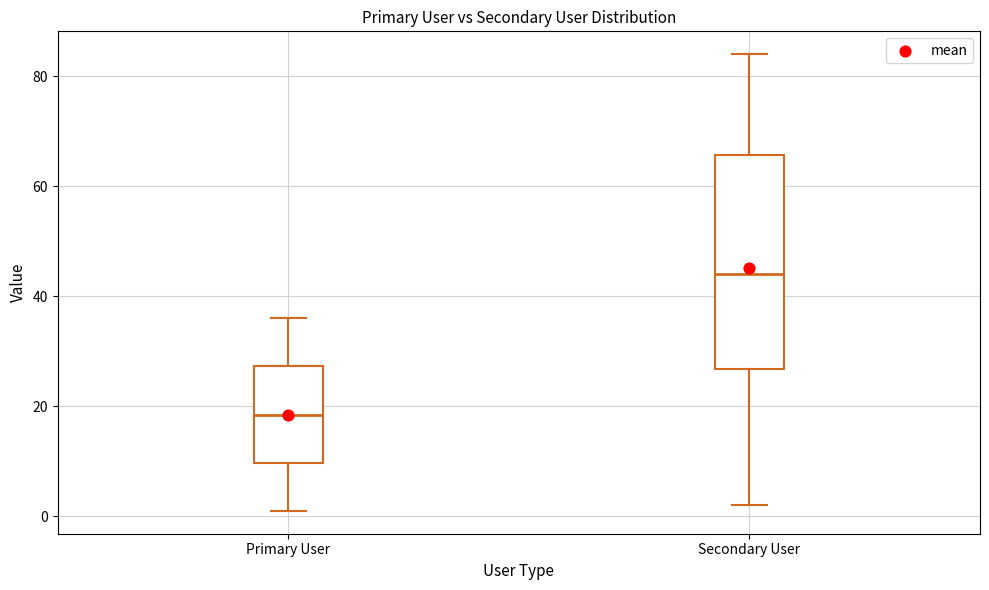

Reading left to right, read every box against the y-axis: the position of its median line, the range the box covers, and the ends of its whiskers. The values are not printed on the chart, so give them approximately, as read against the axis.

Primary User: median 18, box 10 to 28, whiskers 2 to 36
Secondary User: median 44, box 26 to 66, whiskers 2 to 84